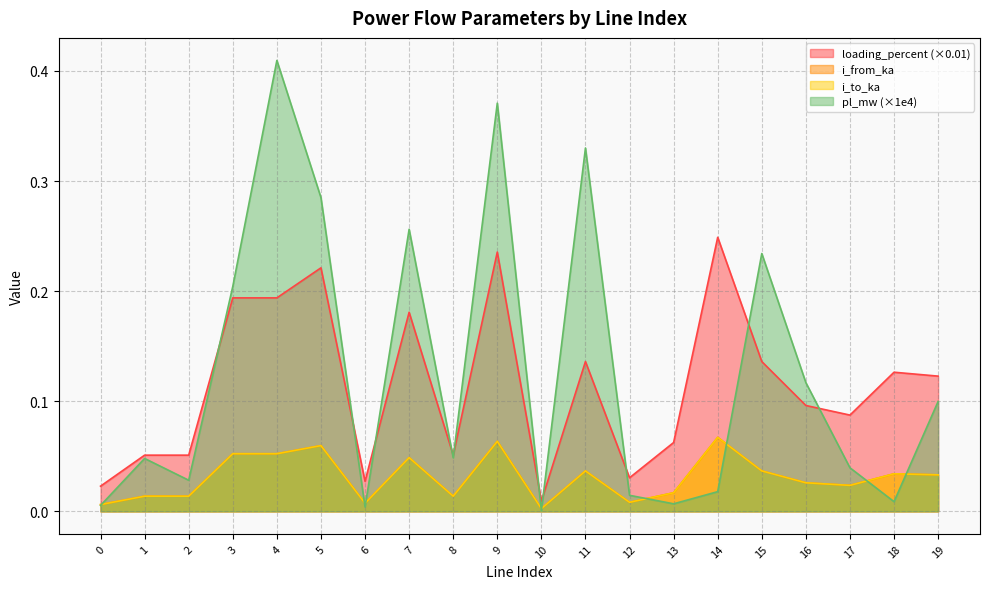

In loading_percent, how many points are higher than both neighbors (excluding endpoints)?

7